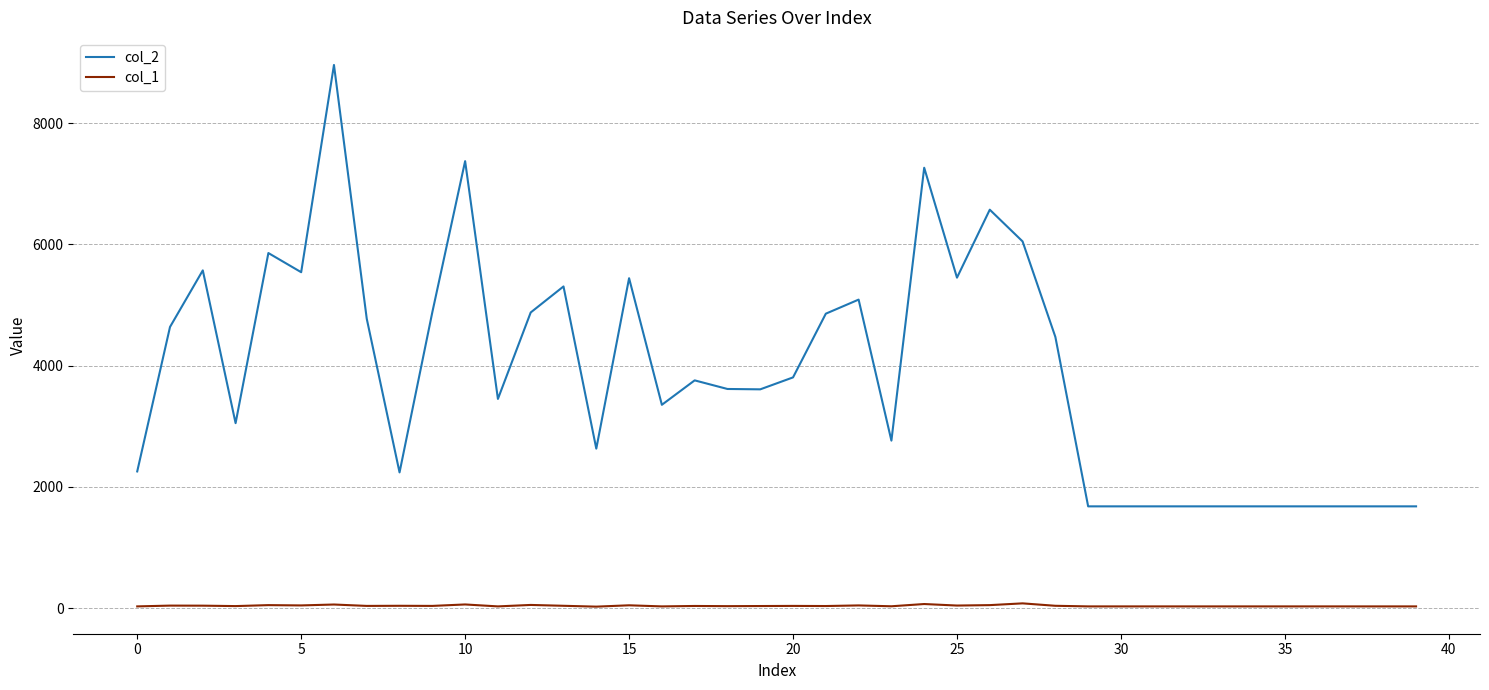

List the series in order of their peak value, highest first.

col_2, col_1